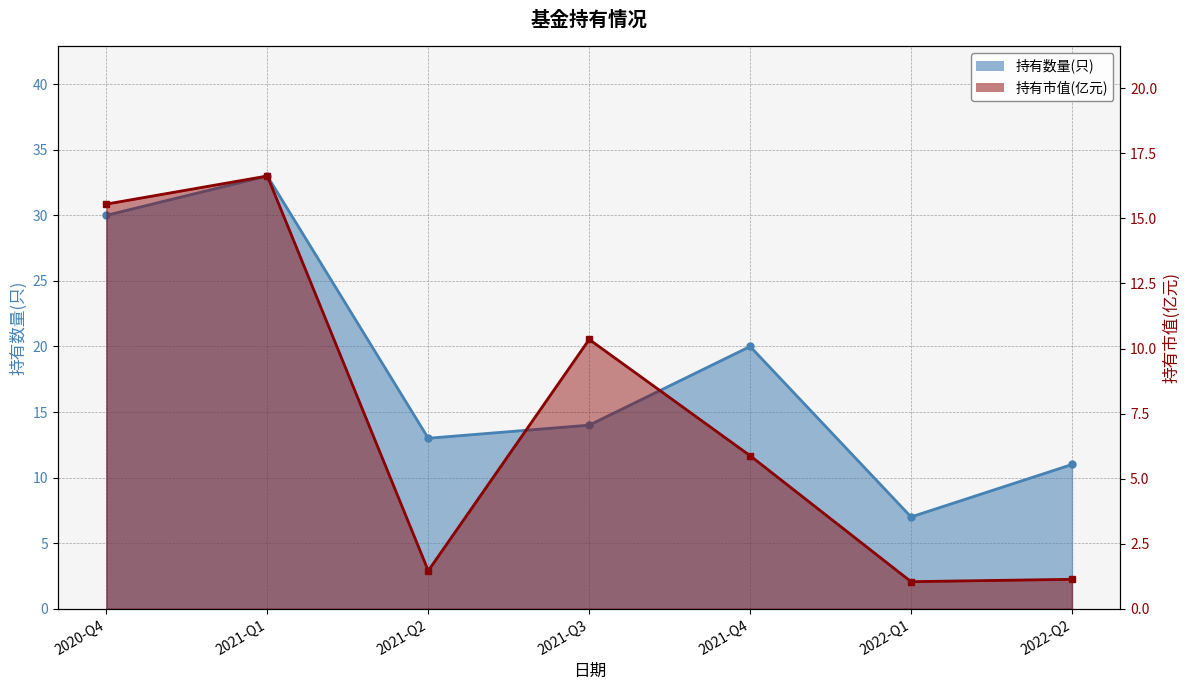

What is the label of the 2nd point from the right?

2022-Q1